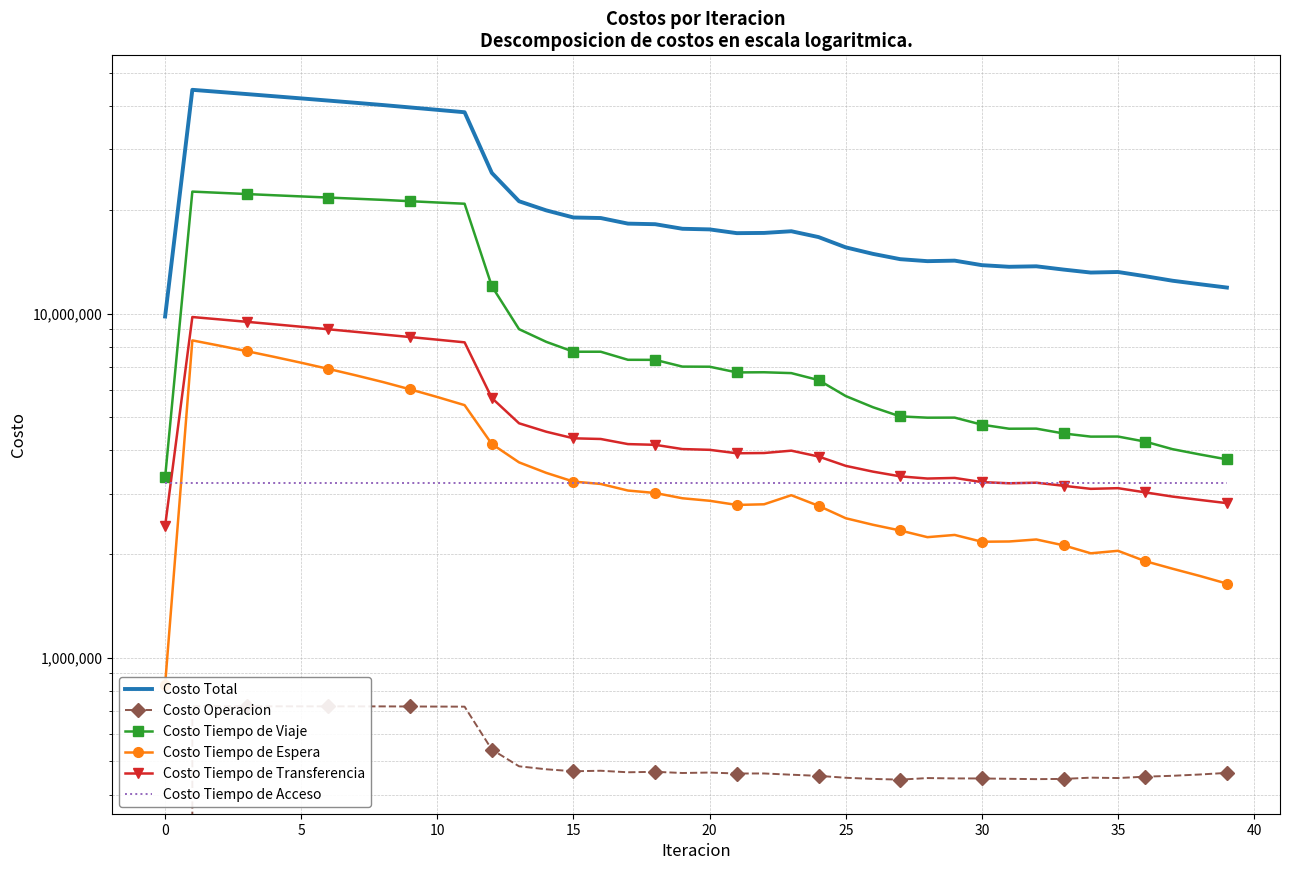

How many values in the Costo Total series are below 17557333?

20